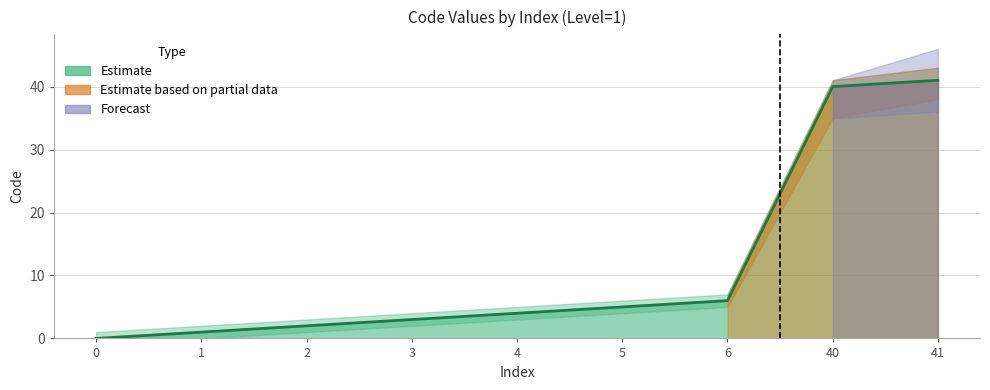

The value at 5 is 5. True or false?

True